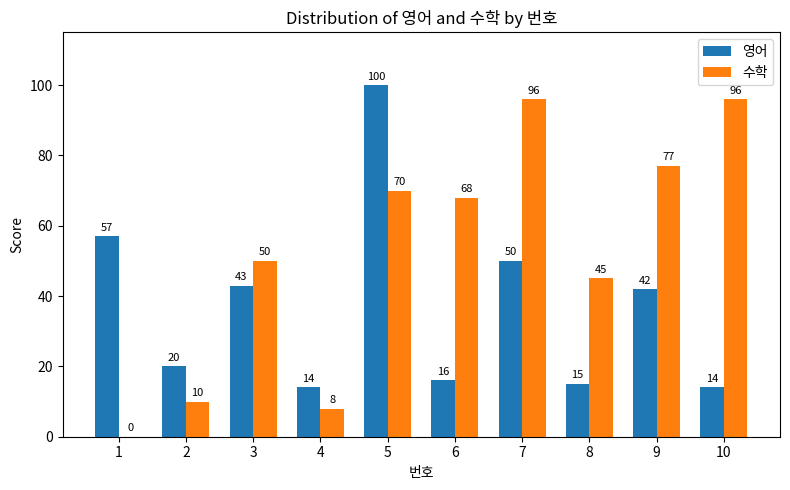

What is the sum of all 영어 values?

371